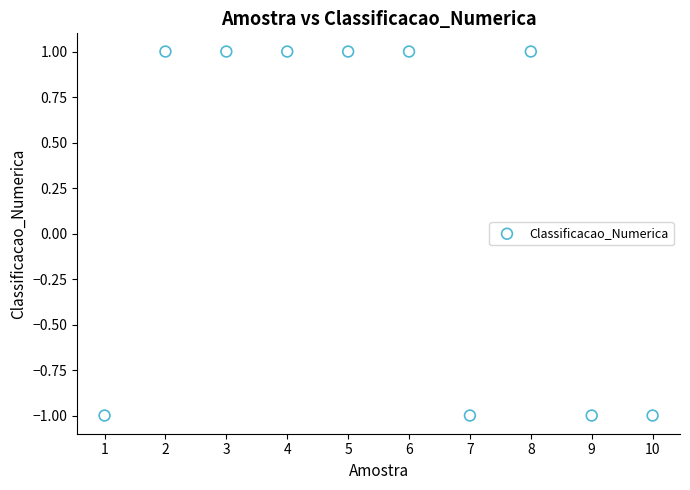

What is the range of X values (max minus min)?

9